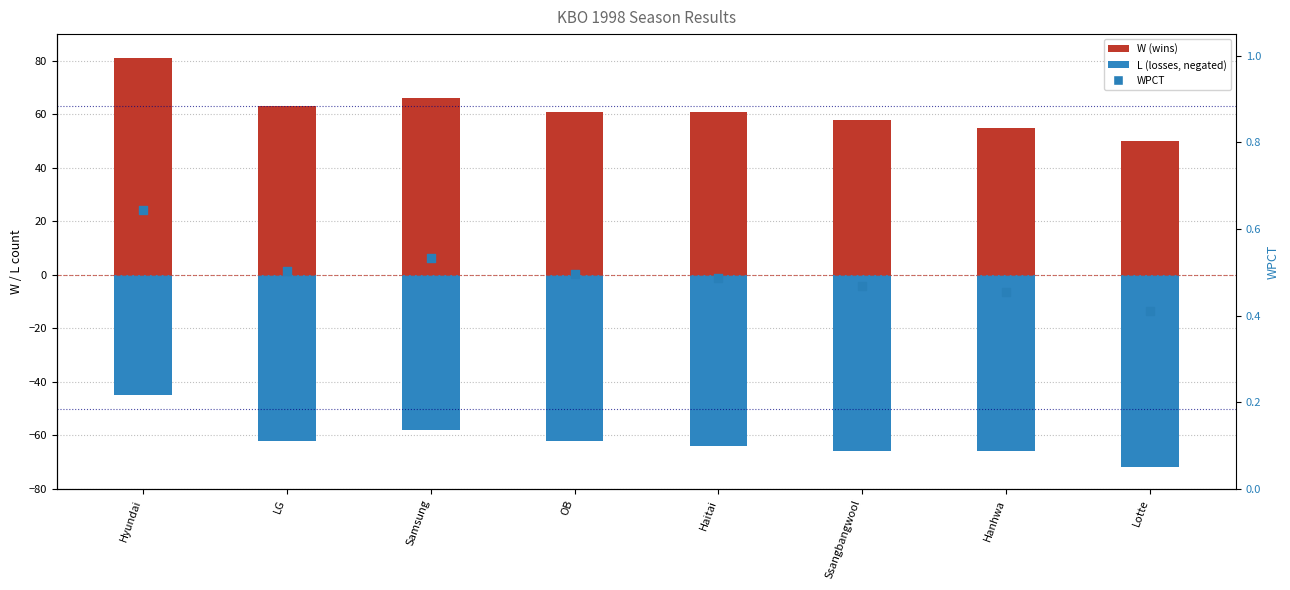

At which category is the sum across all series the highest?

Hyundai